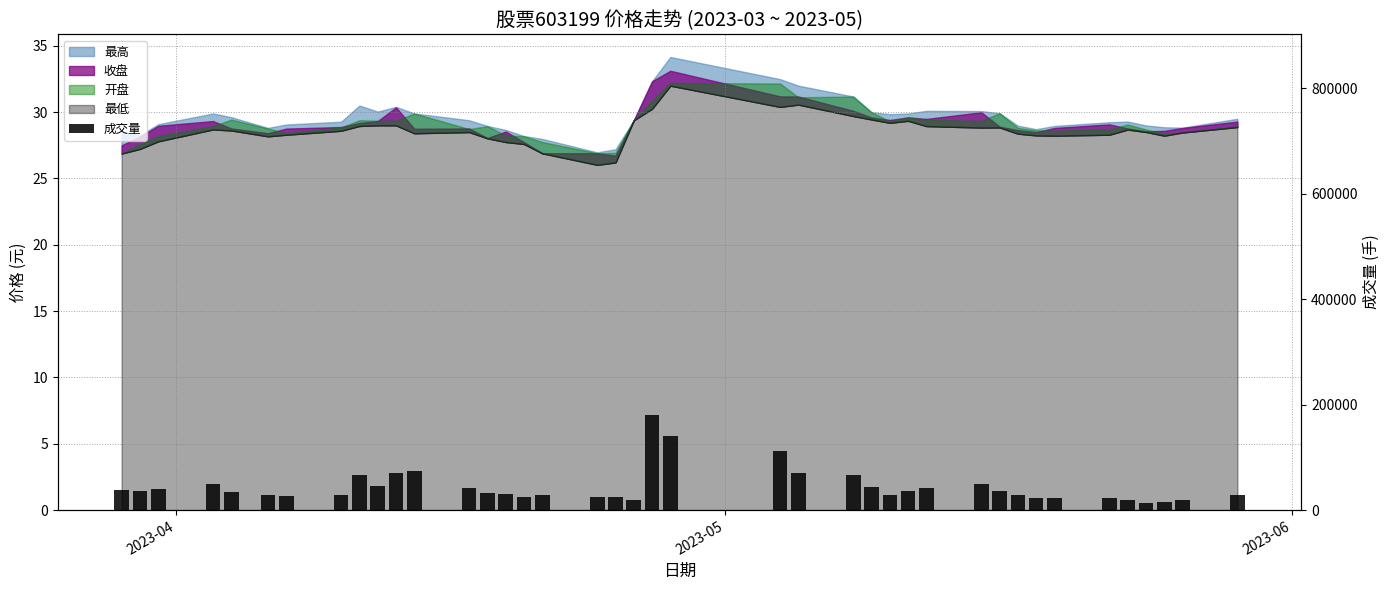

What is the minimum value shown in the chart?

12952